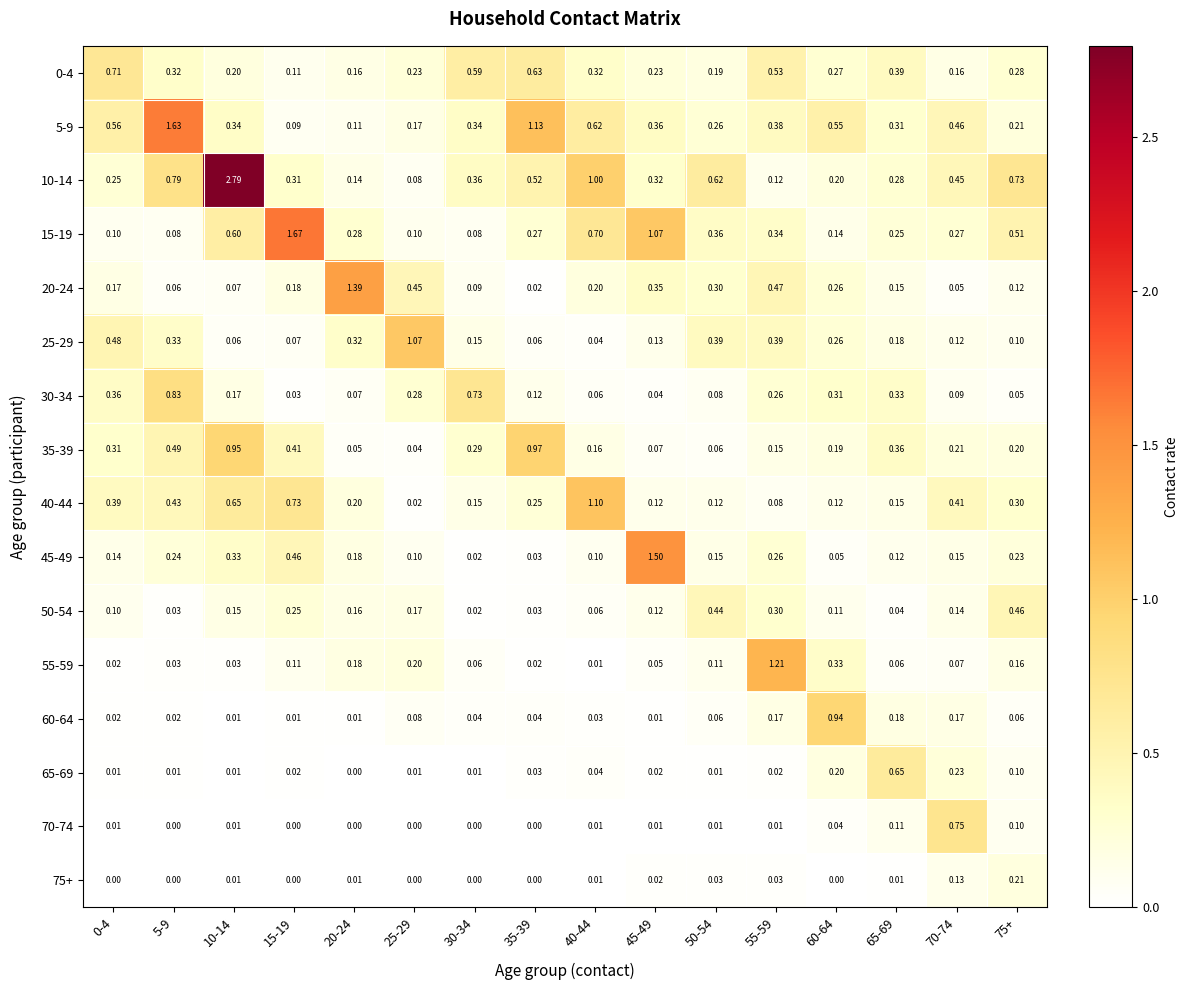

Reading left to right, extract all data points from this chart.

0-4: 0-4=0.7	5-9=0.3	10-14=0.2	15-19=0.1	20-24=0.2	25-29=0.2	30-34=0.6	35-39=0.6	40-44=0.3	45-49=0.2	50-54=0.2	55-59=0.5	60-64=0.3	65-69=0.4	70-74=0.2	75+=0.3
5-9: 0-4=0.6	5-9=1.6	10-14=0.3	15-19=0.1	20-24=0.1	25-29=0.2	30-34=0.3	35-39=1.1	40-44=0.6	45-49=0.4	50-54=0.3	55-59=0.4	60-64=0.6	65-69=0.3	70-74=0.5	75+=0.2
10-14: 0-4=0.2	5-9=0.8	10-14=2.8	15-19=0.3	20-24=0.1	25-29=0.1	30-34=0.4	35-39=0.5	40-44=1.0	45-49=0.3	50-54=0.6	55-59=0.1	60-64=0.2	65-69=0.3	70-74=0.5	75+=0.7
15-19: 0-4=0.1	5-9=0.1	10-14=0.6	15-19=1.7	20-24=0.3	25-29=0.1	30-34=0.1	35-39=0.3	40-44=0.7	45-49=1.1	50-54=0.4	55-59=0.3	60-64=0.1	65-69=0.2	70-74=0.3	75+=0.5
20-24: 0-4=0.2	5-9=0.1	10-14=0.1	15-19=0.2	20-24=1.4	25-29=0.5	30-34=0.1	35-39=0.0	40-44=0.2	45-49=0.3	50-54=0.3	55-59=0.5	60-64=0.3	65-69=0.1	70-74=0.1	75+=0.1
25-29: 0-4=0.5	5-9=0.3	10-14=0.1	15-19=0.1	20-24=0.3	25-29=1.1	30-34=0.1	35-39=0.1	40-44=0.0	45-49=0.1	50-54=0.4	55-59=0.4	60-64=0.3	65-69=0.2	70-74=0.1	75+=0.1
30-34: 0-4=0.4	5-9=0.8	10-14=0.2	15-19=0.0	20-24=0.1	25-29=0.3	30-34=0.7	35-39=0.1	40-44=0.1	45-49=0.0	50-54=0.1	55-59=0.3	60-64=0.3	65-69=0.3	70-74=0.1	75+=0.1
35-39: 0-4=0.3	5-9=0.5	10-14=0.9	15-19=0.4	20-24=0.1	25-29=0.0	30-34=0.3	35-39=1.0	40-44=0.2	45-49=0.1	50-54=0.1	55-59=0.1	60-64=0.2	65-69=0.4	70-74=0.2	75+=0.2
40-44: 0-4=0.4	5-9=0.4	10-14=0.7	15-19=0.7	20-24=0.2	25-29=0.0	30-34=0.1	35-39=0.2	40-44=1.1	45-49=0.1	50-54=0.1	55-59=0.1	60-64=0.1	65-69=0.1	70-74=0.4	75+=0.3
45-49: 0-4=0.1	5-9=0.2	10-14=0.3	15-19=0.5	20-24=0.2	25-29=0.1	30-34=0.0	35-39=0.0	40-44=0.1	45-49=1.5	50-54=0.1	55-59=0.3	60-64=0.1	65-69=0.1	70-74=0.1	75+=0.2
50-54: 0-4=0.1	5-9=0.0	10-14=0.1	15-19=0.2	20-24=0.2	25-29=0.2	30-34=0.0	35-39=0.0	40-44=0.1	45-49=0.1	50-54=0.4	55-59=0.3	60-64=0.1	65-69=0.0	70-74=0.1	75+=0.5
55-59: 0-4=0.0	5-9=0.0	10-14=0.0	15-19=0.1	20-24=0.2	25-29=0.2	30-34=0.1	35-39=0.0	40-44=0.0	45-49=0.1	50-54=0.1	55-59=1.2	60-64=0.3	65-69=0.1	70-74=0.1	75+=0.2
60-64: 0-4=0.0	5-9=0.0	10-14=0.0	15-19=0.0	20-24=0.0	25-29=0.1	30-34=0.0	35-39=0.0	40-44=0.0	45-49=0.0	50-54=0.1	55-59=0.2	60-64=0.9	65-69=0.2	70-74=0.2	75+=0.1
65-69: 0-4=0.0	5-9=0.0	10-14=0.0	15-19=0.0	20-24=0.0	25-29=0.0	30-34=0.0	35-39=0.0	40-44=0.0	45-49=0.0	50-54=0.0	55-59=0.0	60-64=0.2	65-69=0.7	70-74=0.2	75+=0.1
70-74: 0-4=0.0	5-9=0.0	10-14=0.0	15-19=0.0	20-24=0.0	25-29=0.0	30-34=0.0	35-39=0.0	40-44=0.0	45-49=0.0	50-54=0.0	55-59=0.0	60-64=0.0	65-69=0.1	70-74=0.8	75+=0.1
75+: 0-4=0.0	5-9=0.0	10-14=0.0	15-19=0.0	20-24=0.0	25-29=0.0	30-34=0.0	35-39=0.0	40-44=0.0	45-49=0.0	50-54=0.0	55-59=0.0	60-64=0.0	65-69=0.0	70-74=0.1	75+=0.2